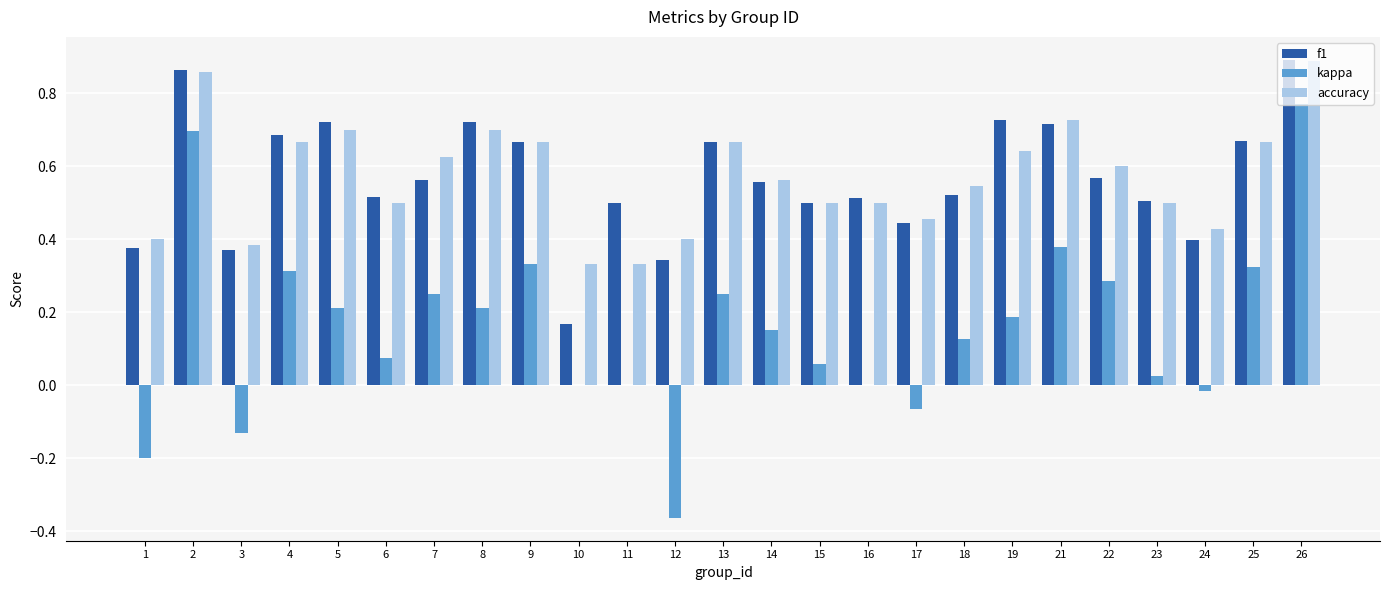

What is the sum of the accuracy values at 26 and 12?

1.3